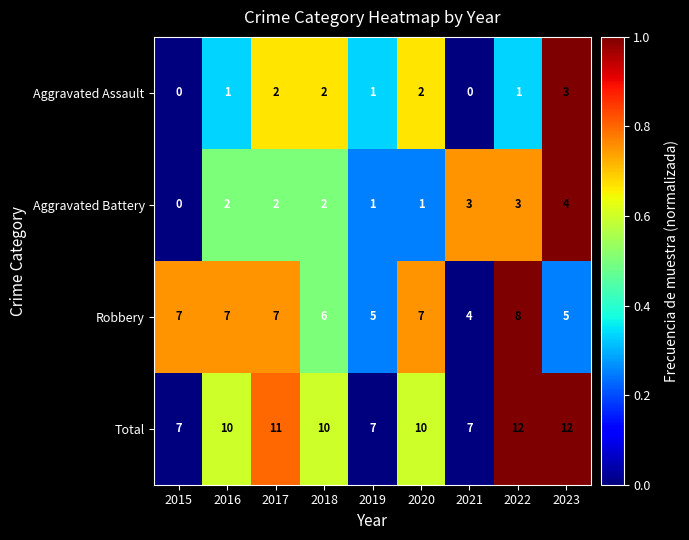

How many Aggravated Battery values are between 1 and 3?

7